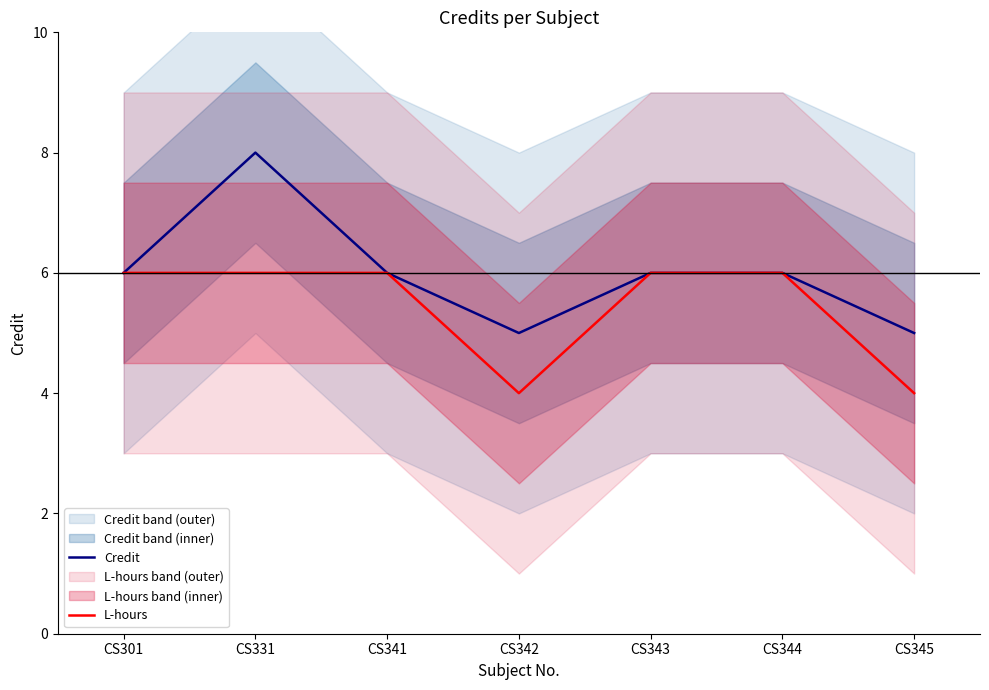

What is the lowest value of the L-hours series?

4